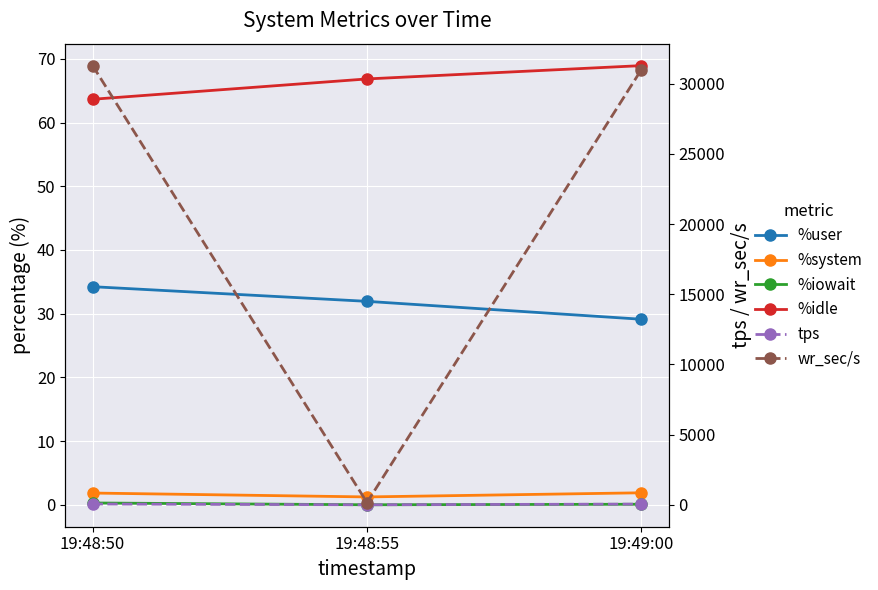

At how many categories does at least one series exceed 18934?

2